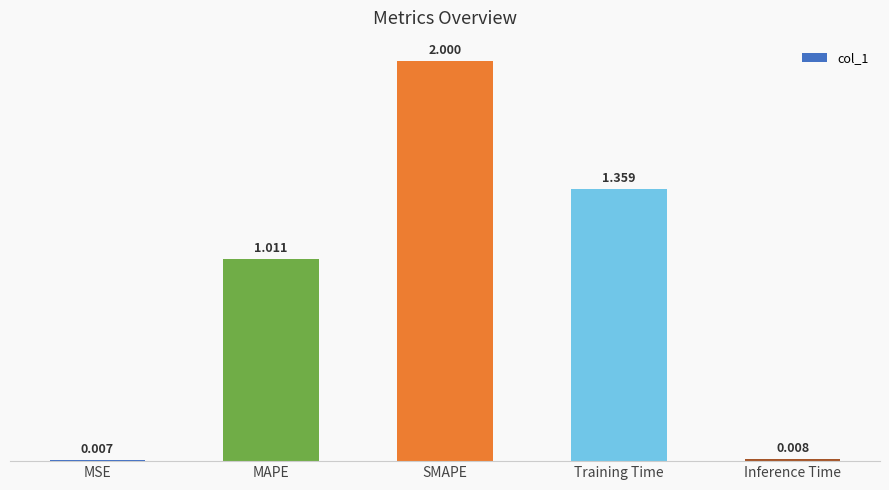

Is it true that the value at SMAPE is 2.0?

True